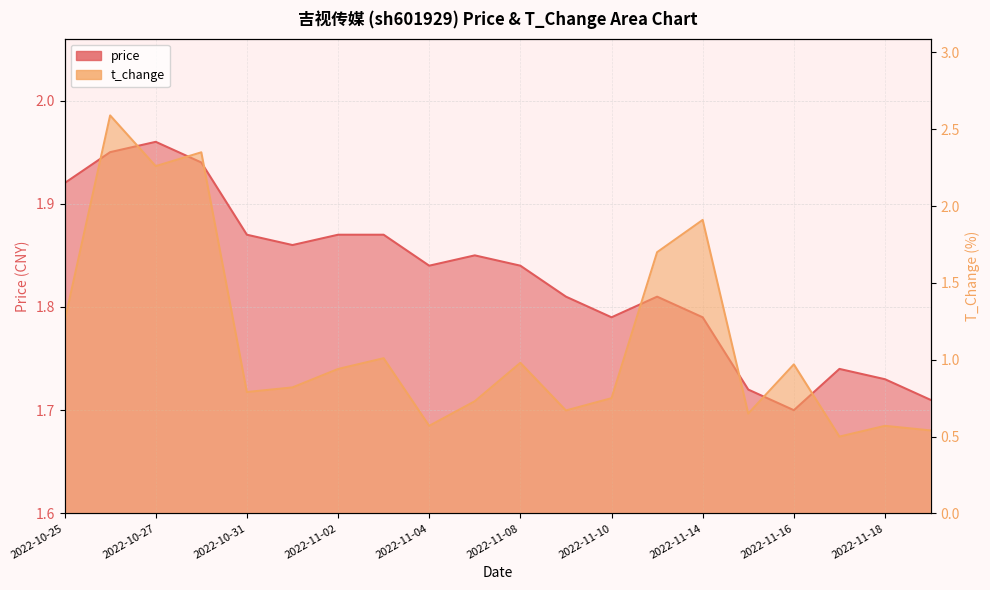

List the series in order of their peak value, highest first.

t_change, price